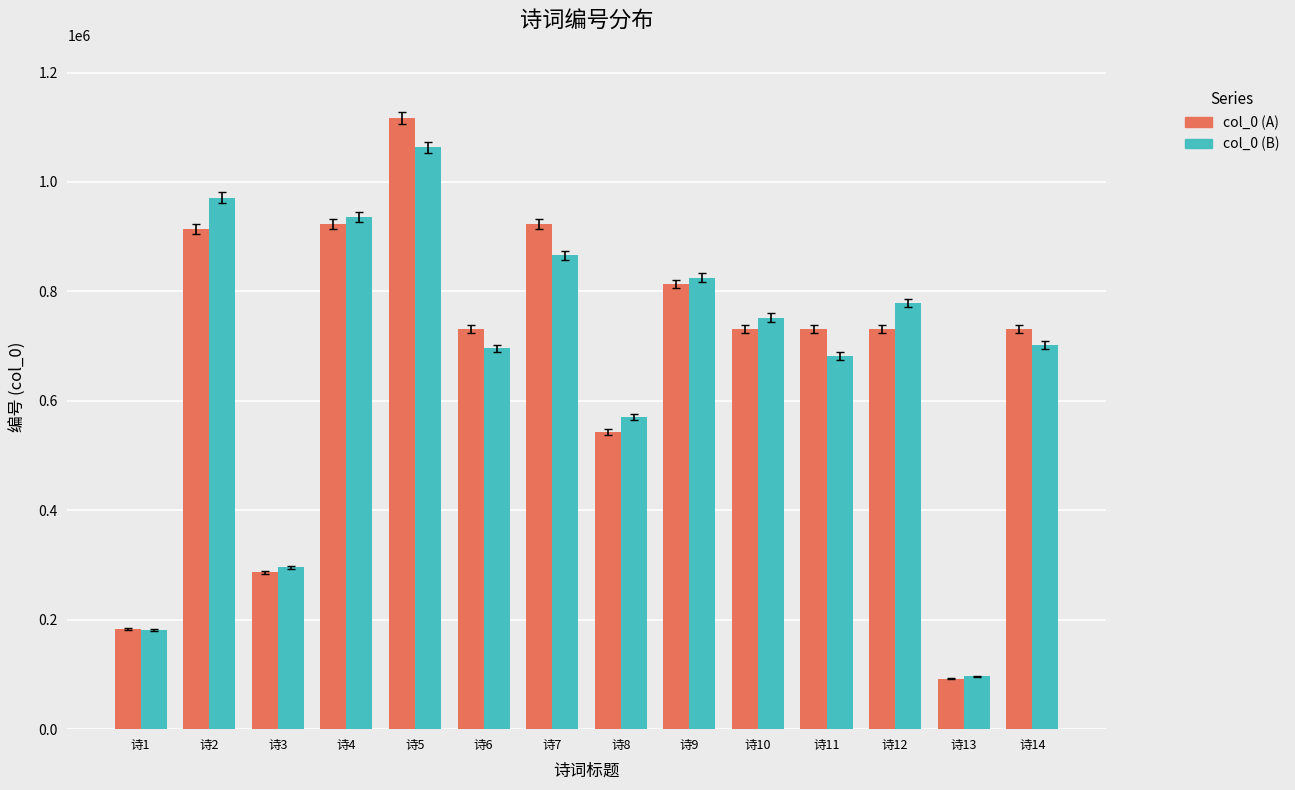

At how many categories does at least one series exceed 544033?

11